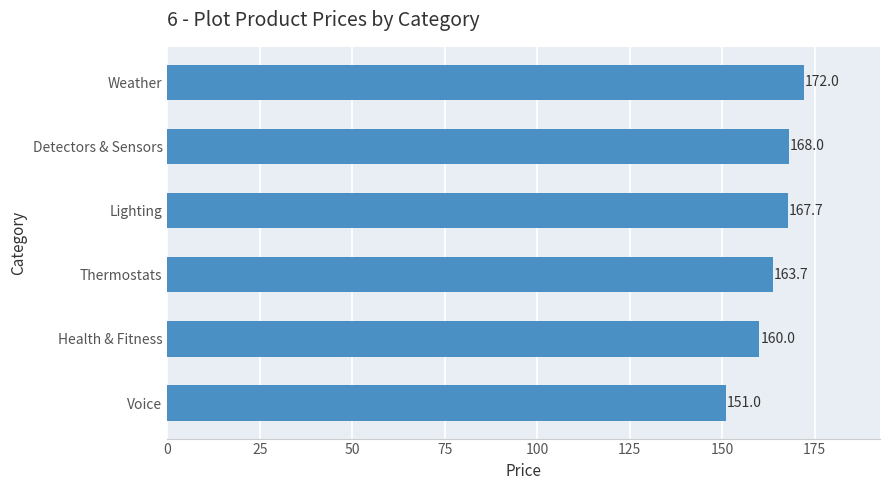

The chart shows a value of 167.7 at Lighting. True or false?

True